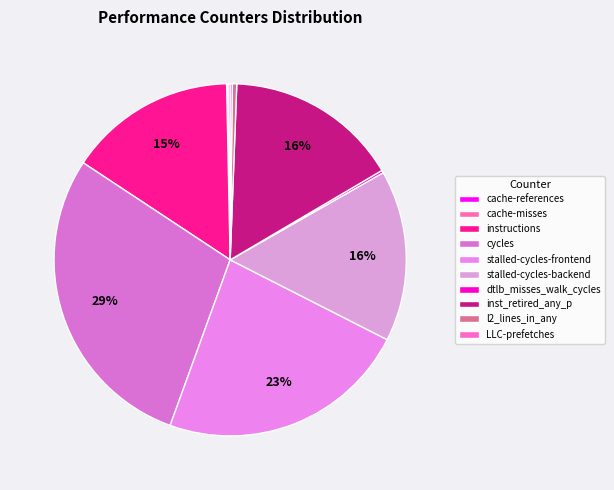

What is the change in value from cycles to LLC-prefetches?

-63325777475